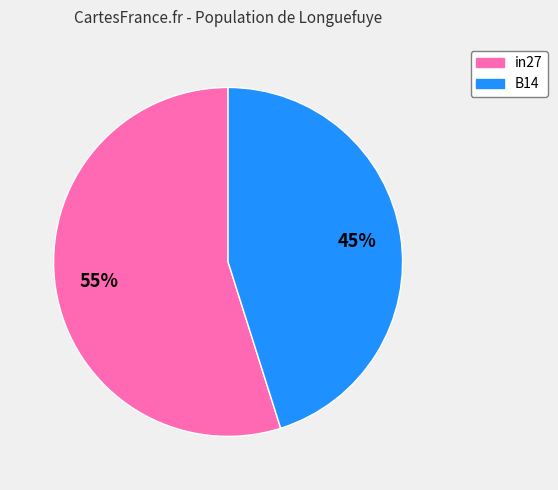

Does any single category account for the majority?

Yes